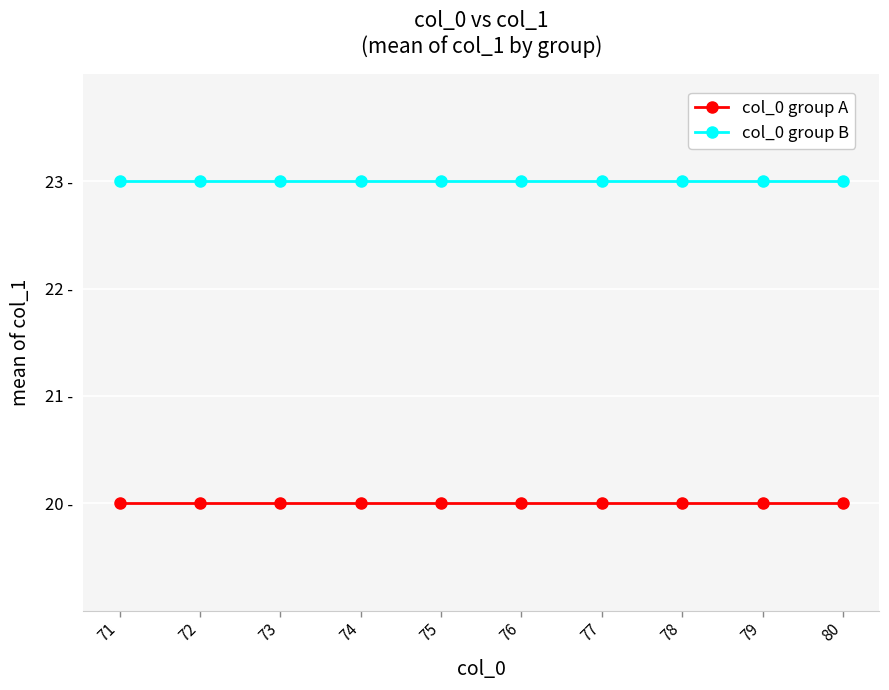

Between 78 and 79, which series saw the biggest shift?

col_0 group A